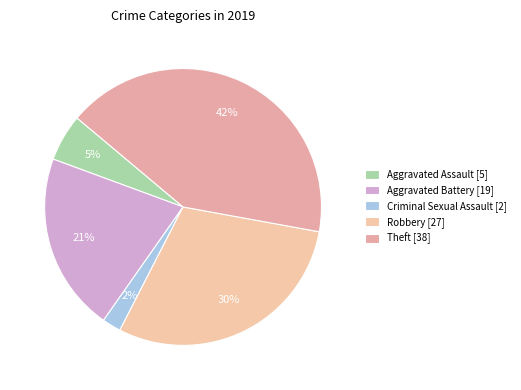

What is the largest slice in the pie chart?

Theft